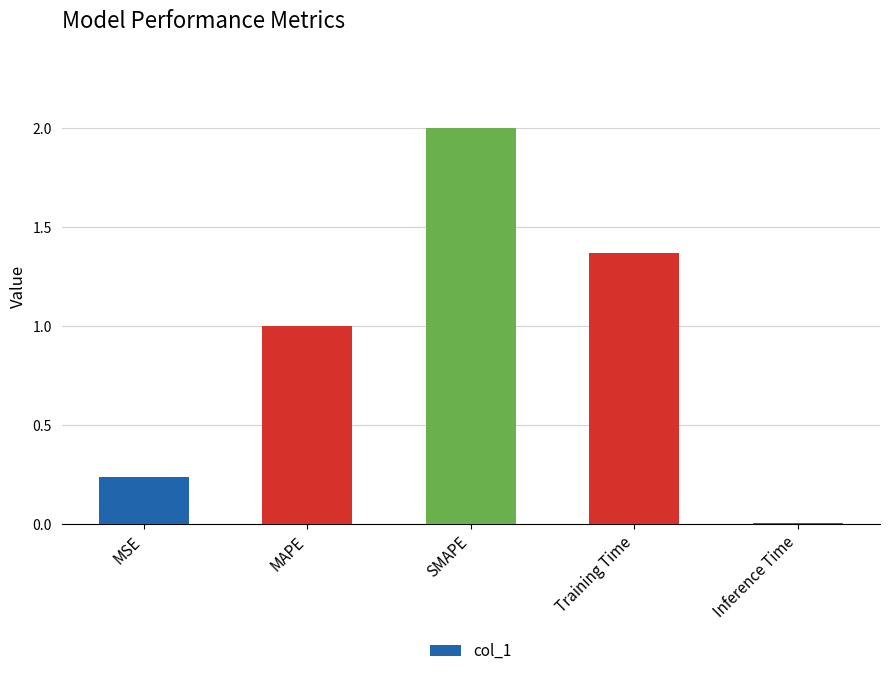

Read the value at SMAPE.

2.0